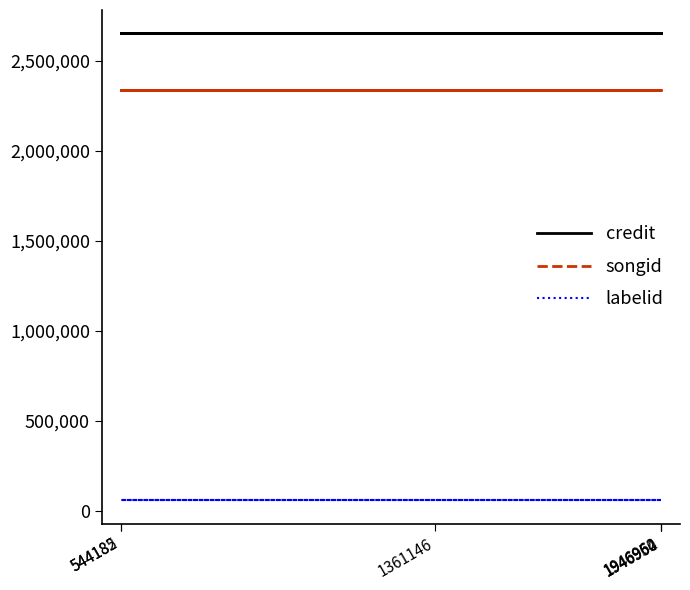

True or false: credit has a value of 2651595 at 1946954.

True